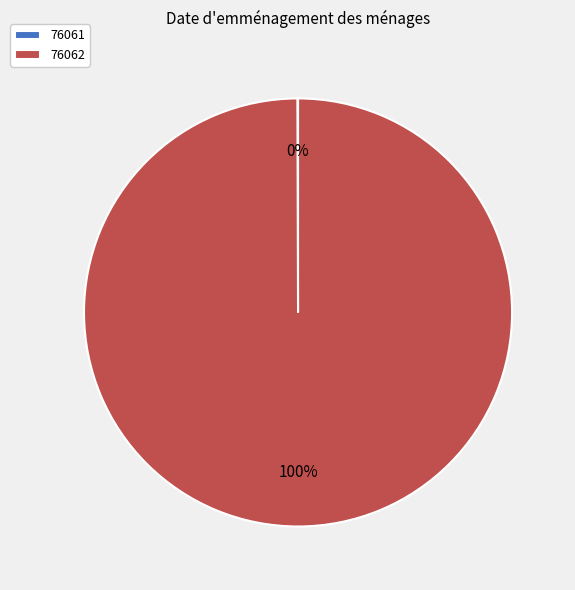

To the nearest percent, what is the difference between the largest and smallest slice percentages?

100%